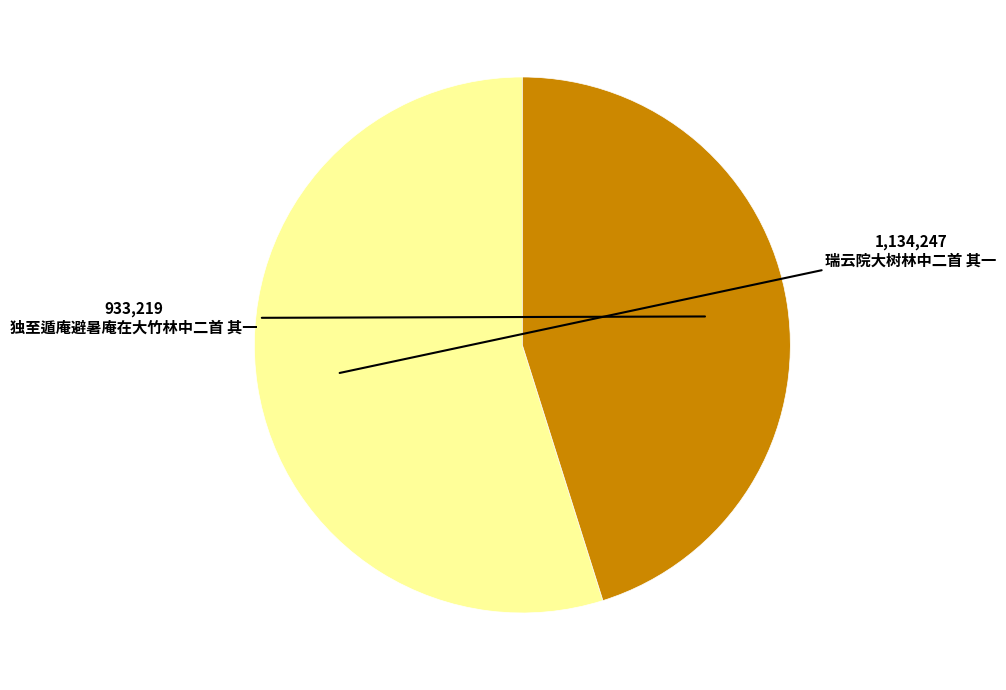

Is there a majority slice in this chart?

Yes